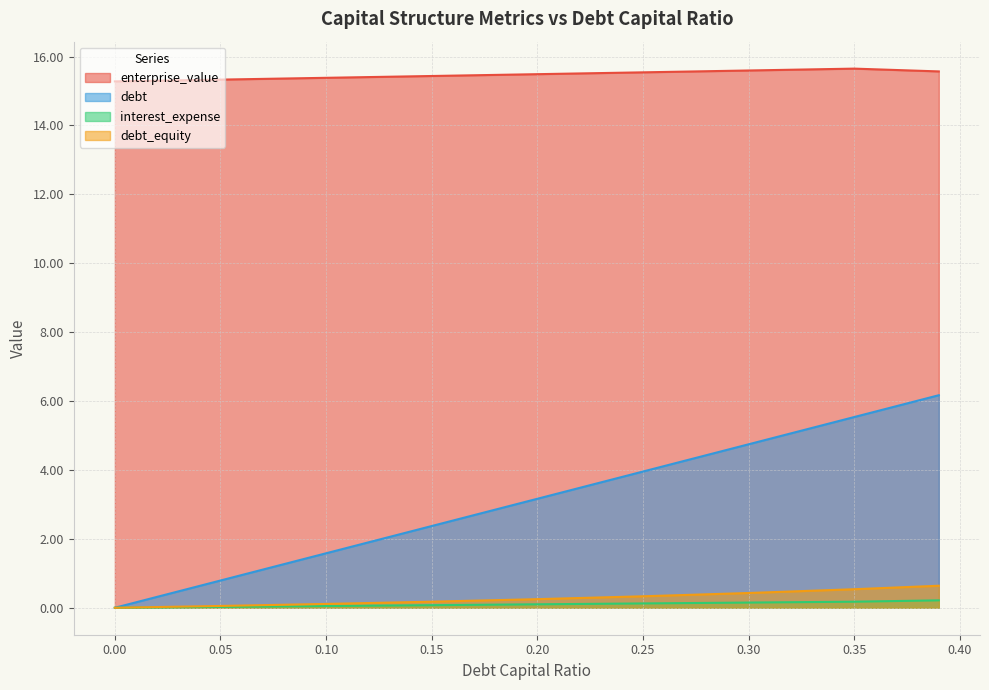

Which category has the highest value in the debt series?

0.39